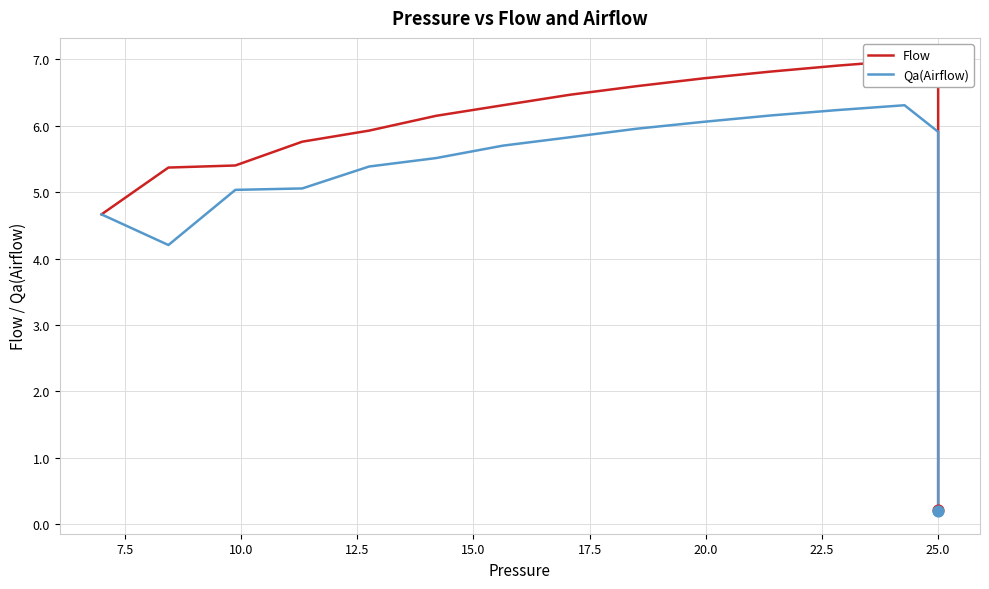

Which series has the largest Y range (max minus min)?

Flow